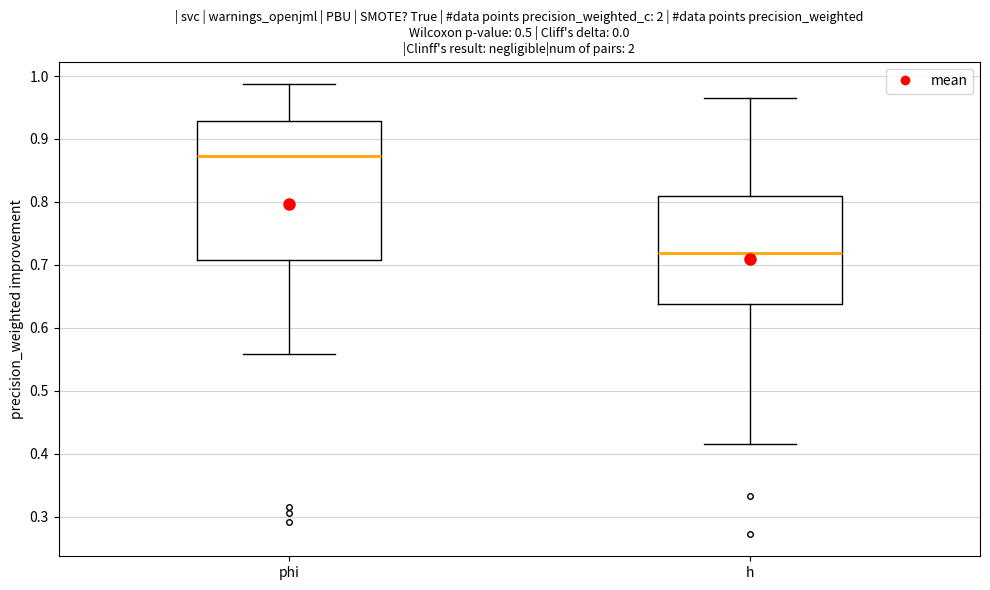

Which box has the lowest median line?

h